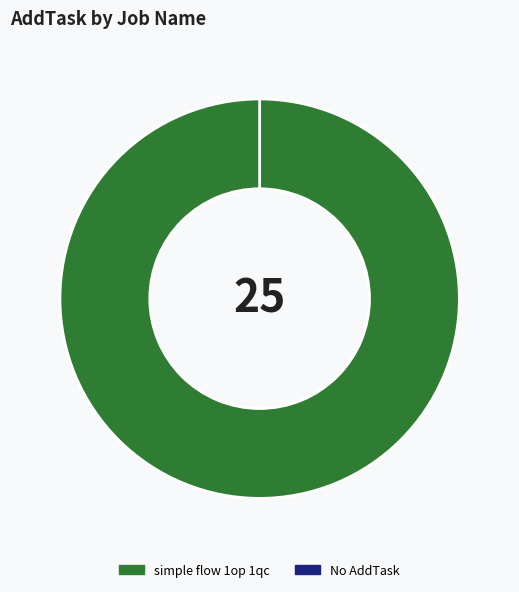

Count the number of slices in the pie.

6